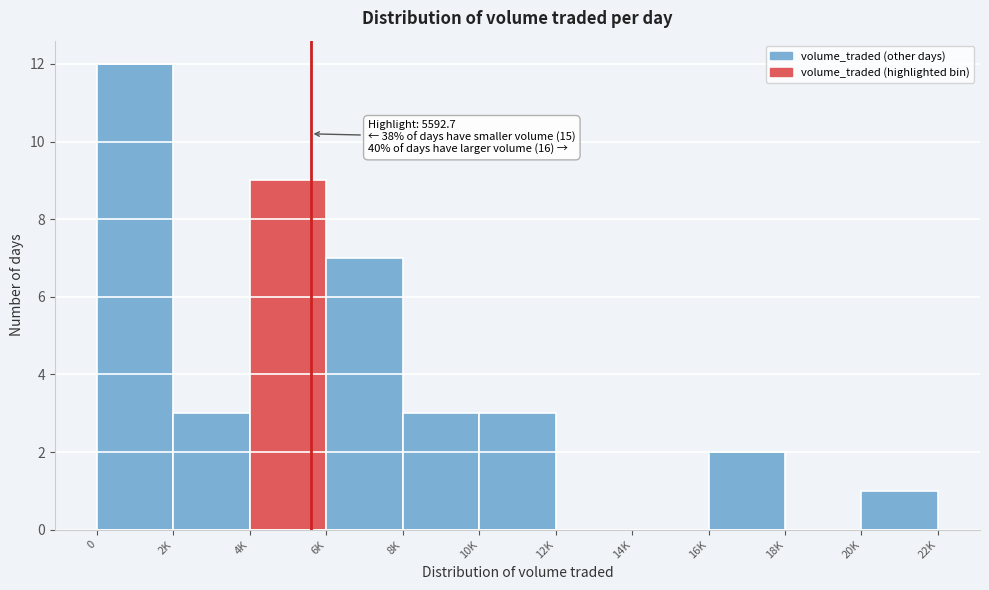

Reading left to right, list all the values displayed in this chart.

0=12	2K=3	4K=9	6K=7	8K=3	10K=3	12K=0	14K=0	16K=2	18K=0	20K=1